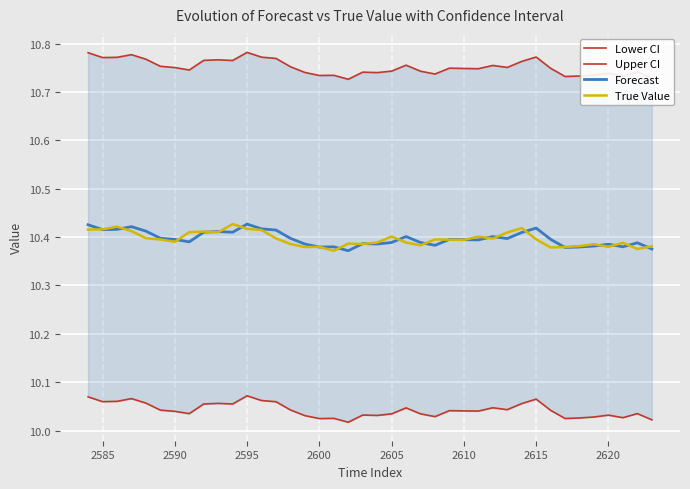

The Forecast series shows 10.4 at 2590. True or false?

True